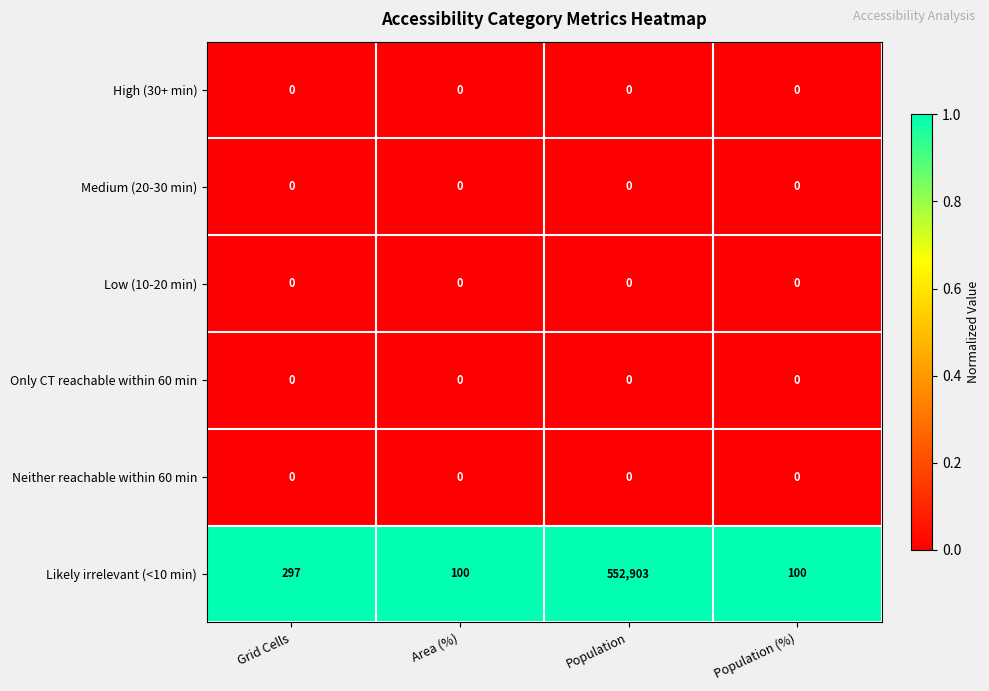

At how many categories does at least one series exceed 0?

4